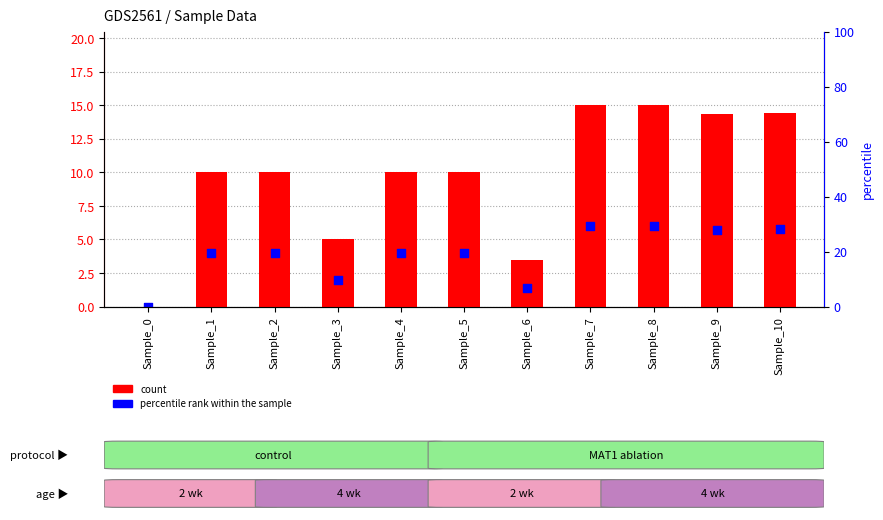

At which category is the sum across all series the highest?

Sample_7